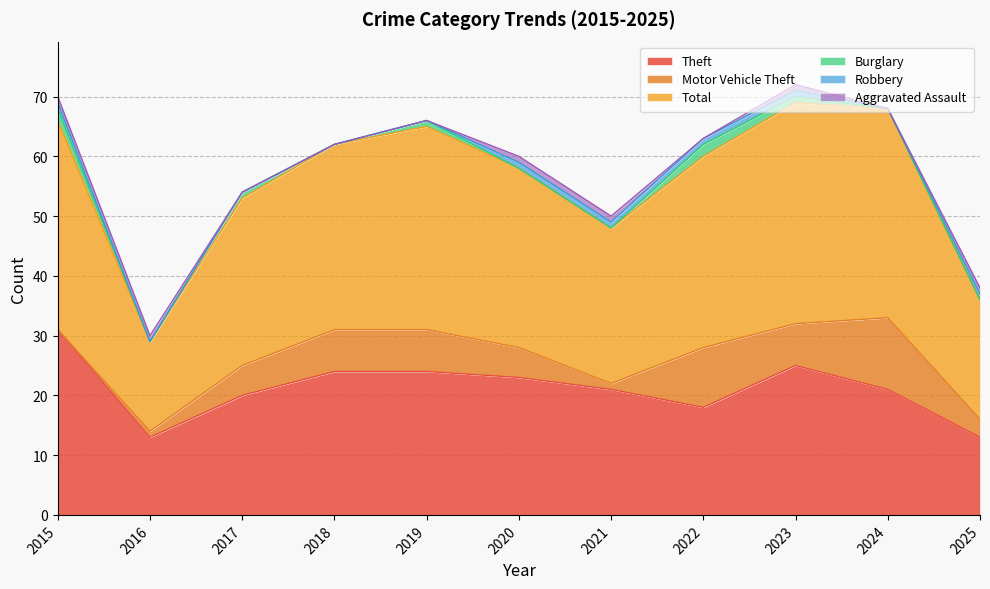

What are all the series names shown in the legend?

Theft, Motor Vehicle Theft, Total, Burglary, Robbery, Aggravated Assault